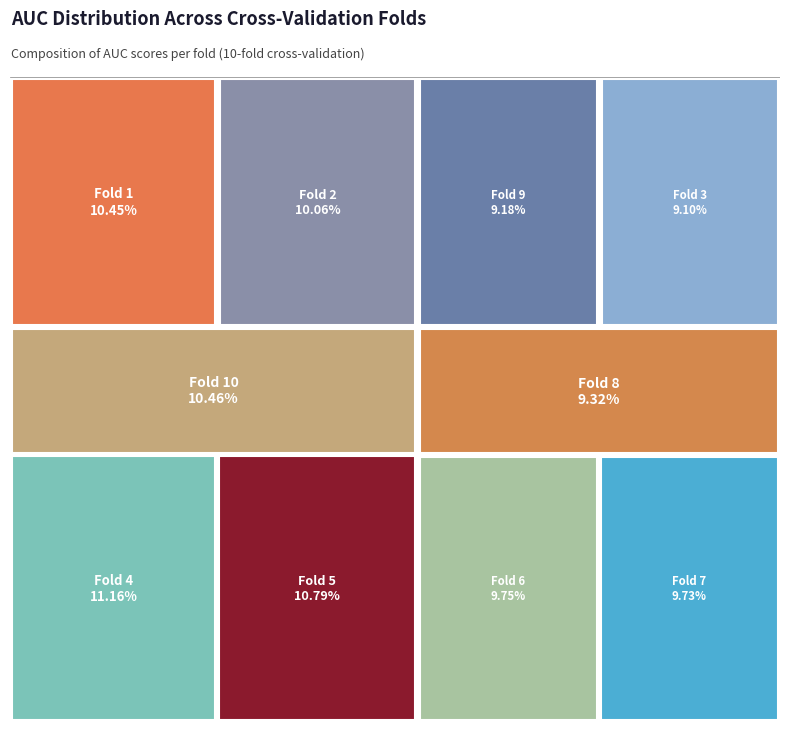

The Fold 2 slice represents 17% of the pie. True or false?

False